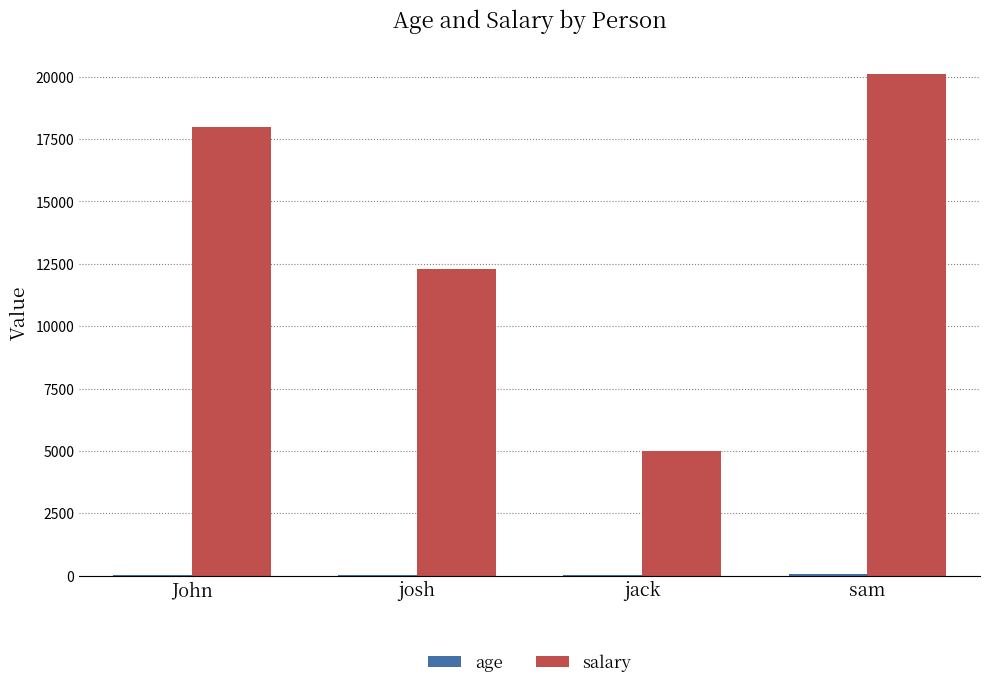

What is the sum of the salary values at sam and jack?

25122